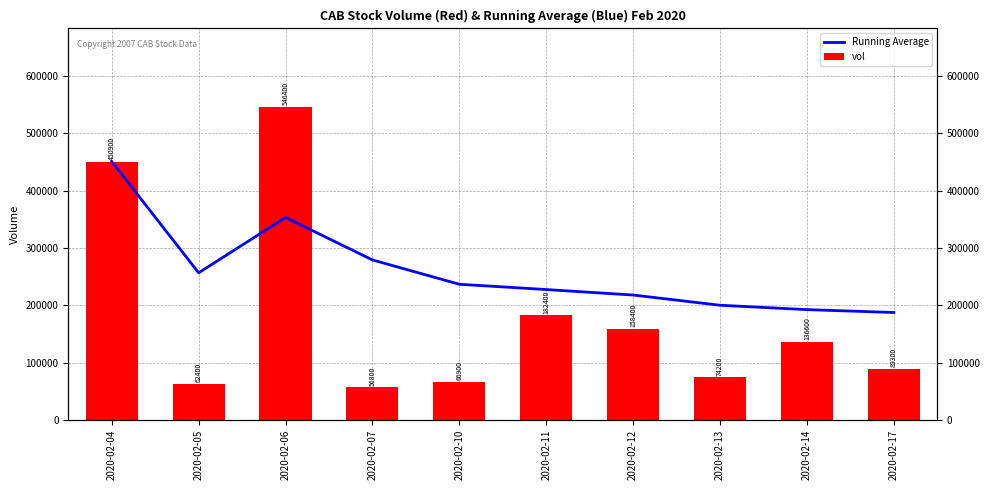

The value of vol at 2020-02-06 is 546400. True or false?

True